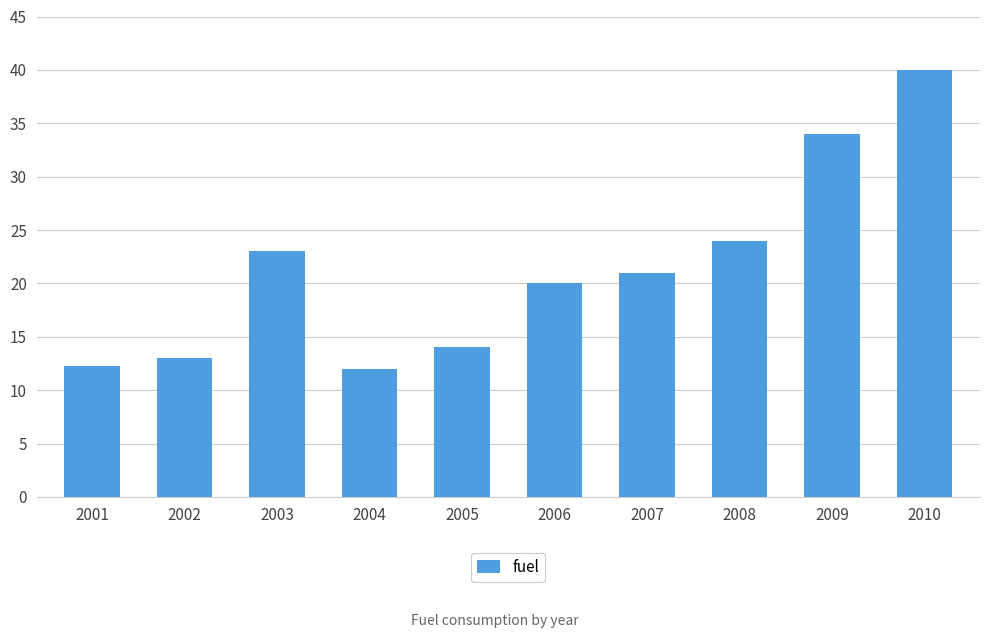

True or false: the data shows 12.3 at 2001.

True